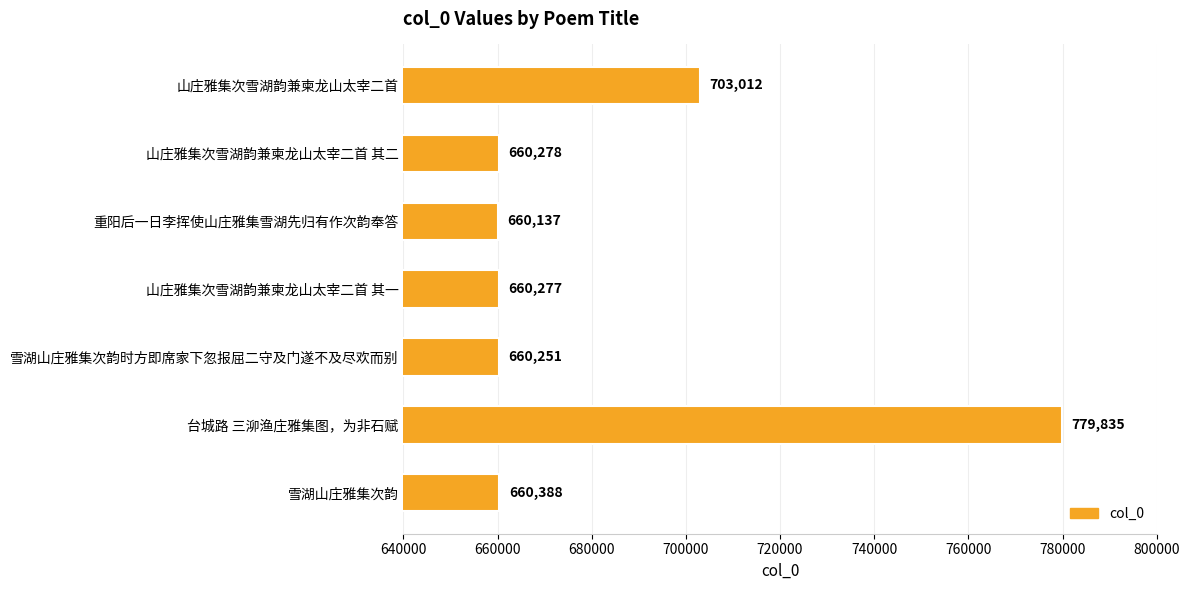

What is the ratio of the value at 台城路 三泖渔庄雅集图，为非石赋 to the value at 重阳后一日李挥使山庄雅集雪湖先归有作次韵奉答?

1.2